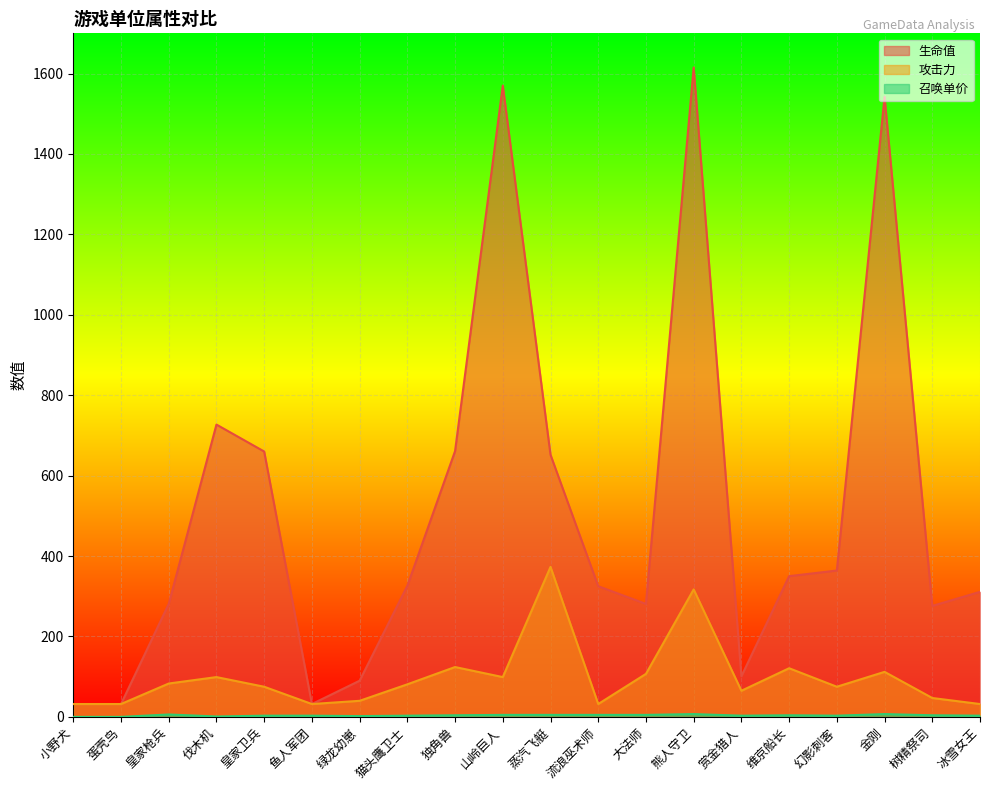

What is the minimum value for 生命值?

32